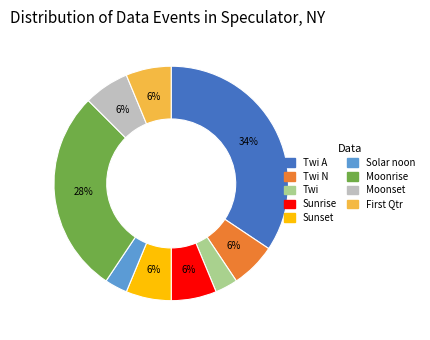

What percentage is the Moonset slice, to the nearest percent?

6%